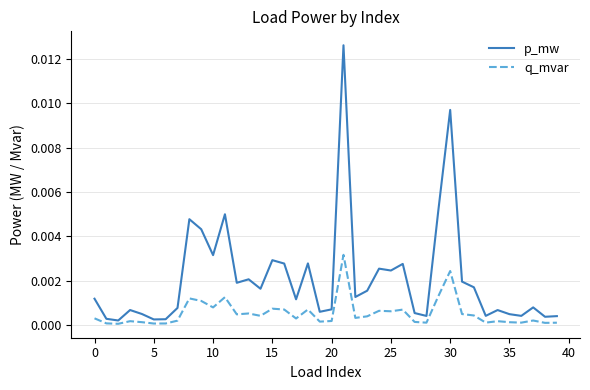

What are all the series names shown in the legend?

p_mw, q_mvar